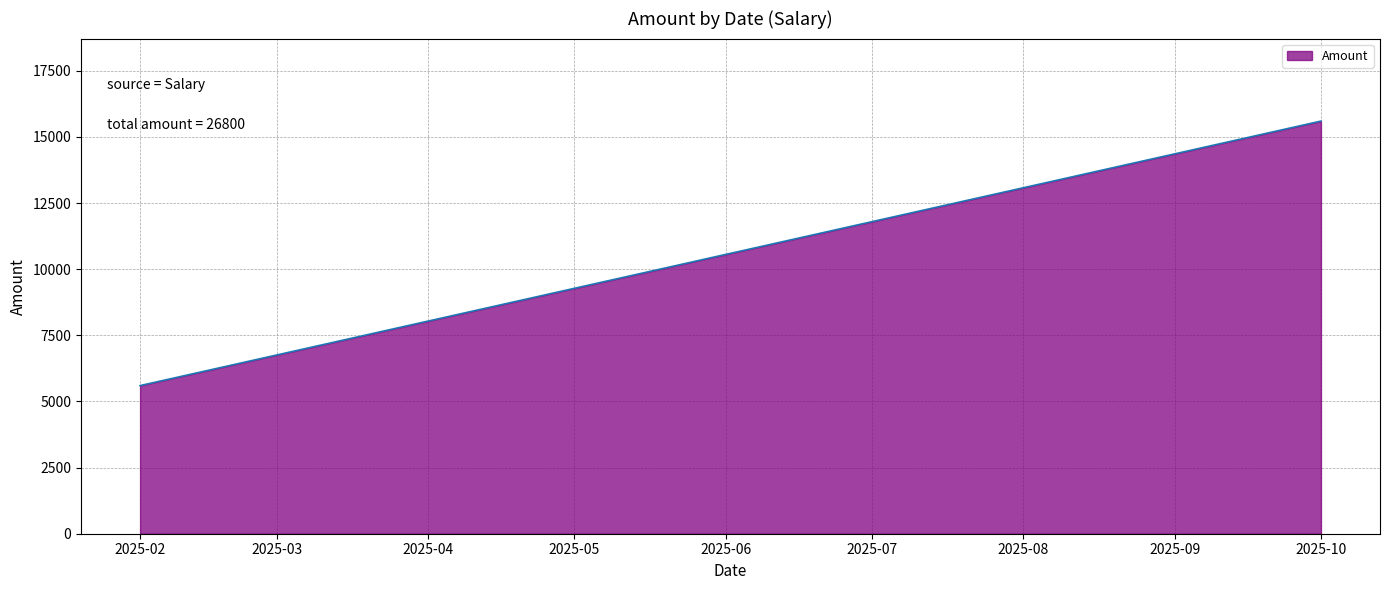

What value does the data have at 2025-02-01, to the nearest 10?

5600